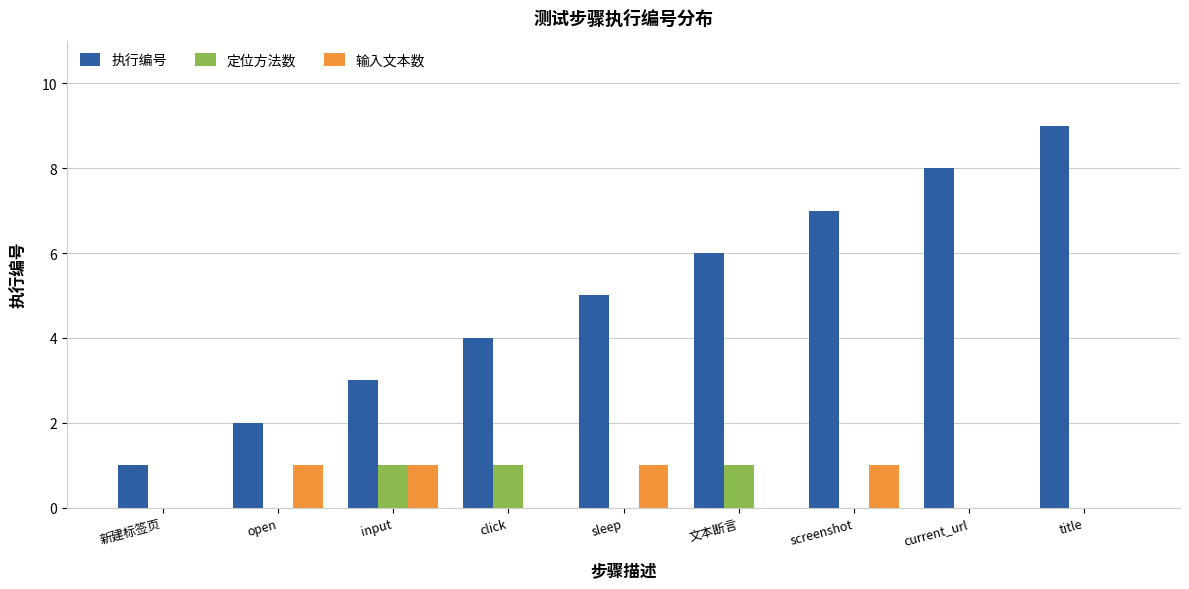

At which category is the sum across all series the highest?

title